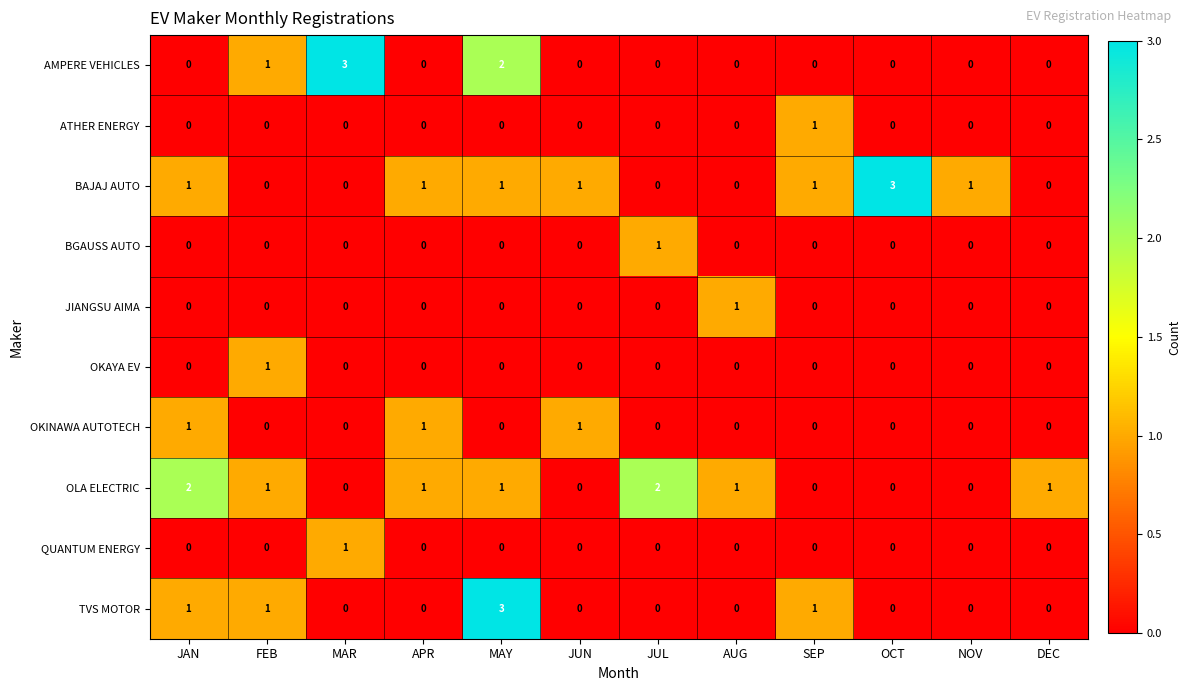

What is the total value across all series at MAY?

7